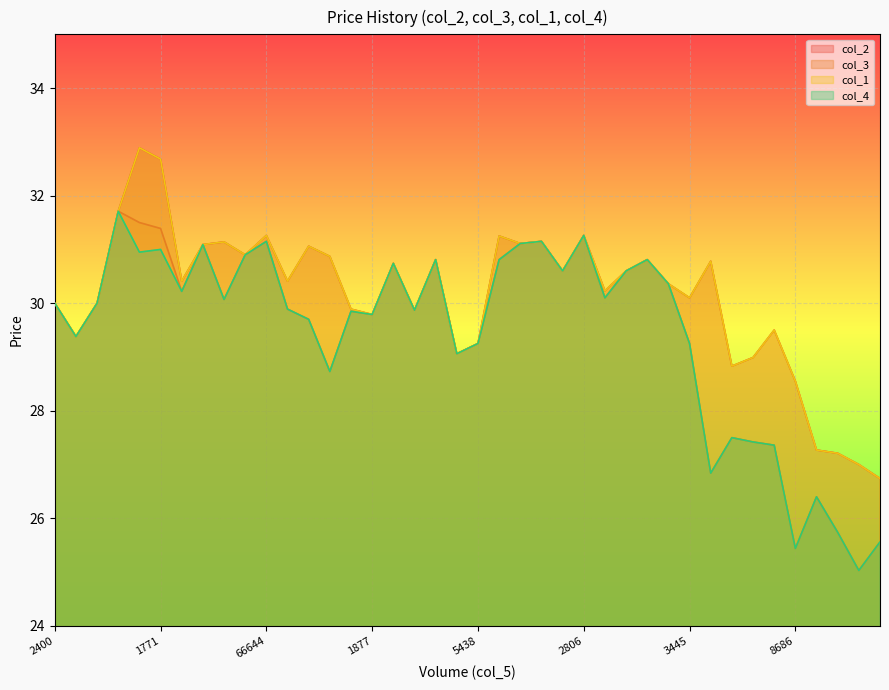

What position from the left is 1526?

13